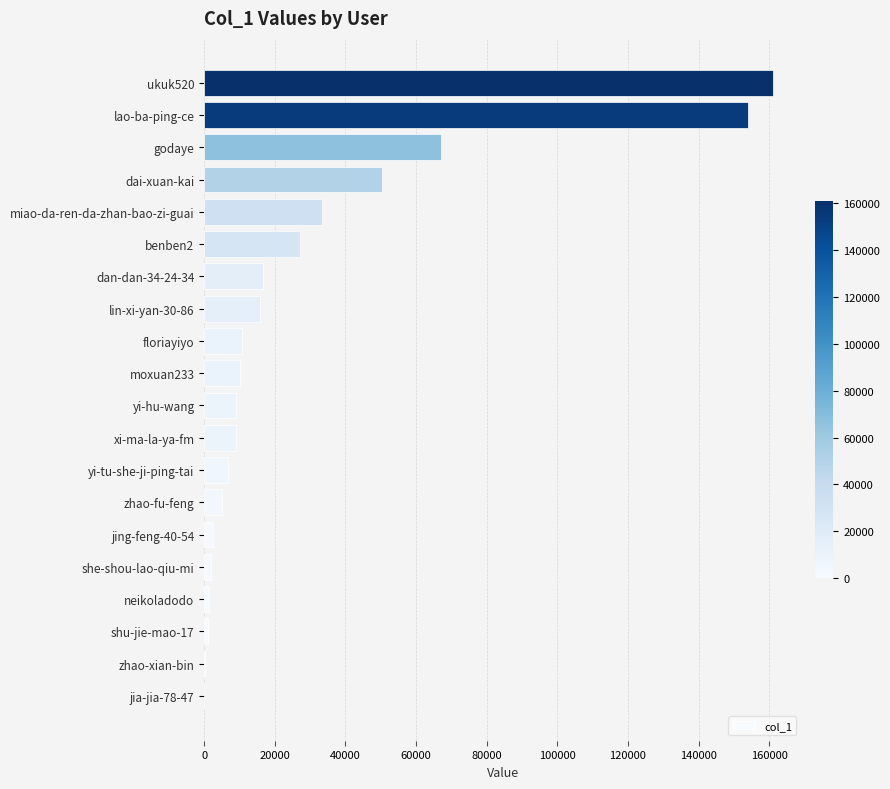

Are the bars grouped side by side (vs. stacked)?

No